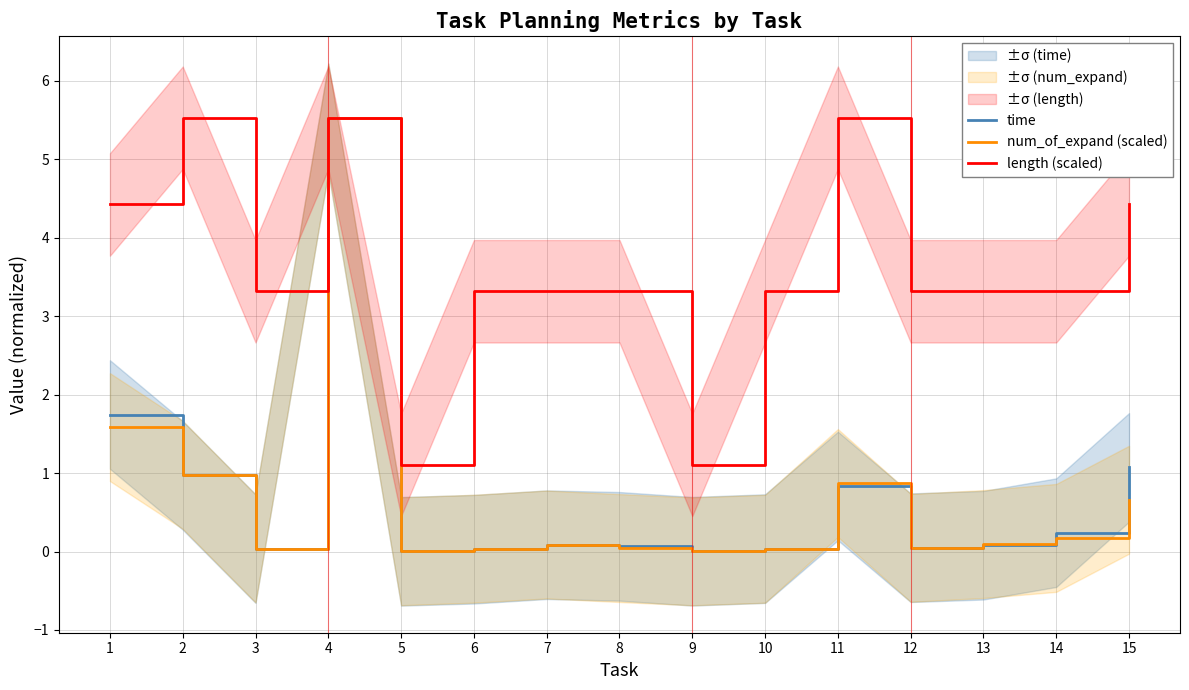

What is the highest value of the length (scaled) series?

5.5